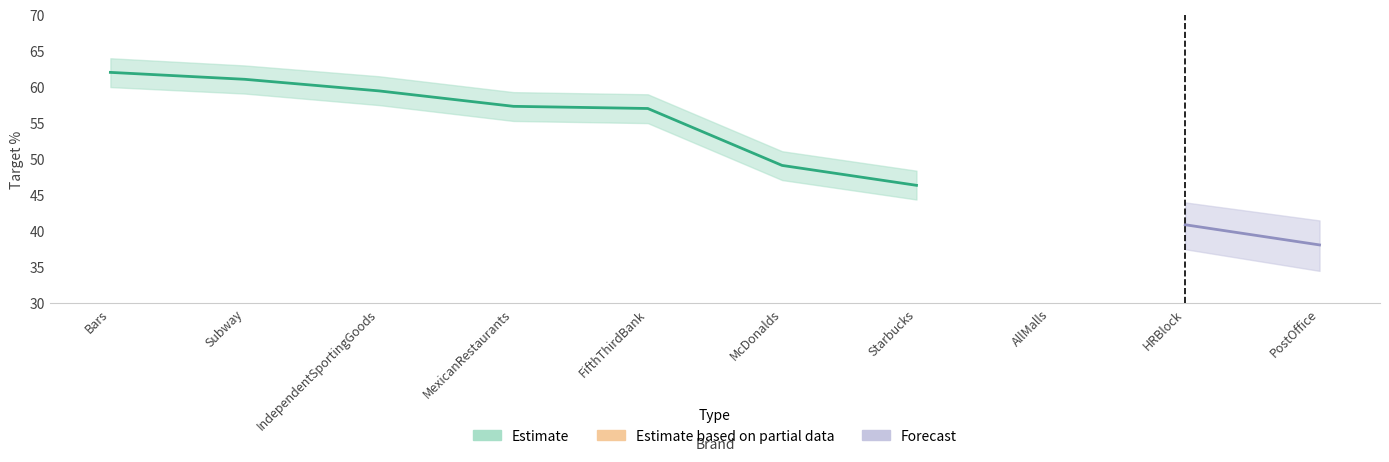

Between PostOffice and Starbucks, which is larger?

Starbucks